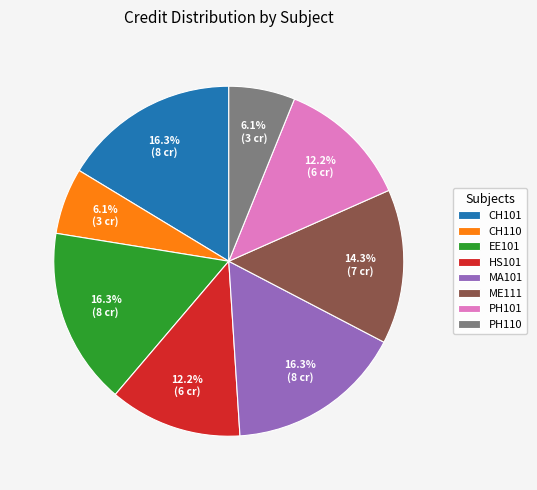

How many segments does this pie chart have?

8